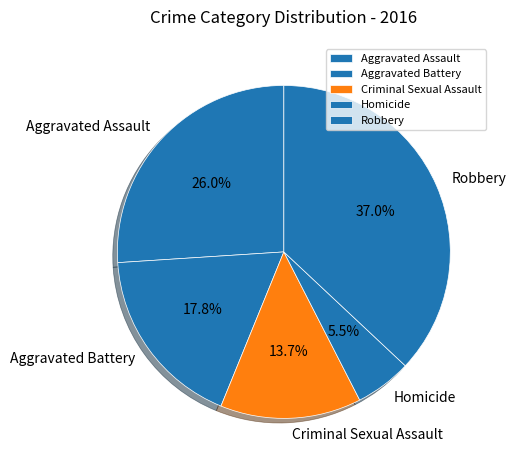

What portion of the pie excludes Homicide?

94.5%